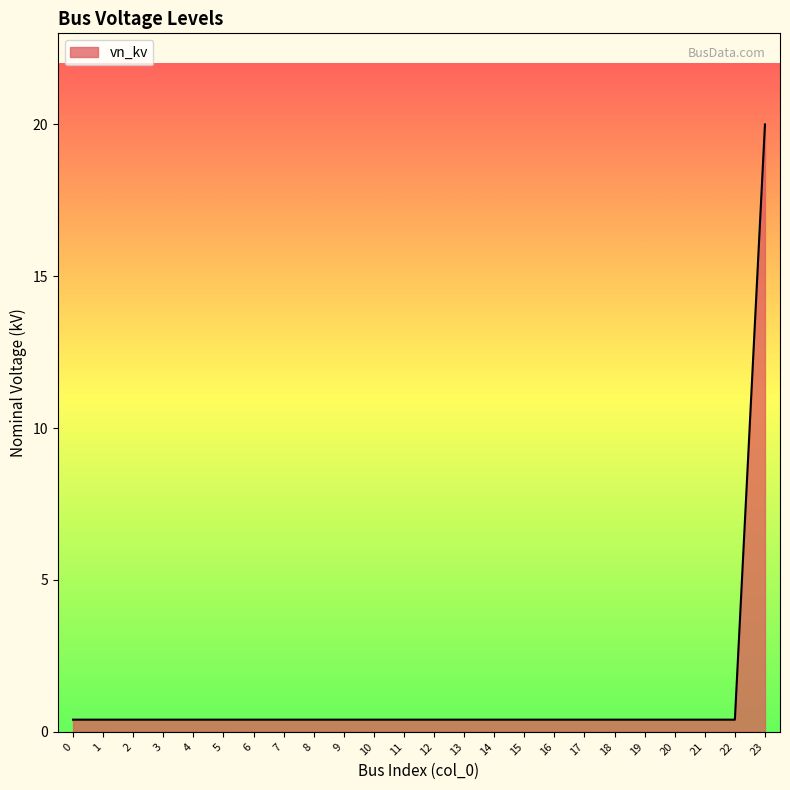

What is the maximum value shown in the chart?

20.0